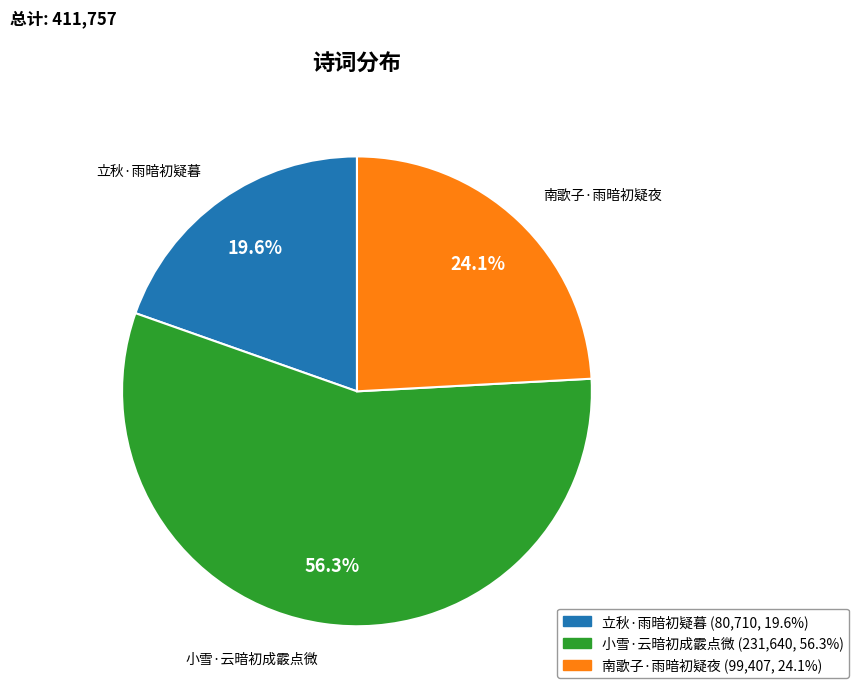

Which slice represents more than half of the pie?

小雪·云暗初成霰点微